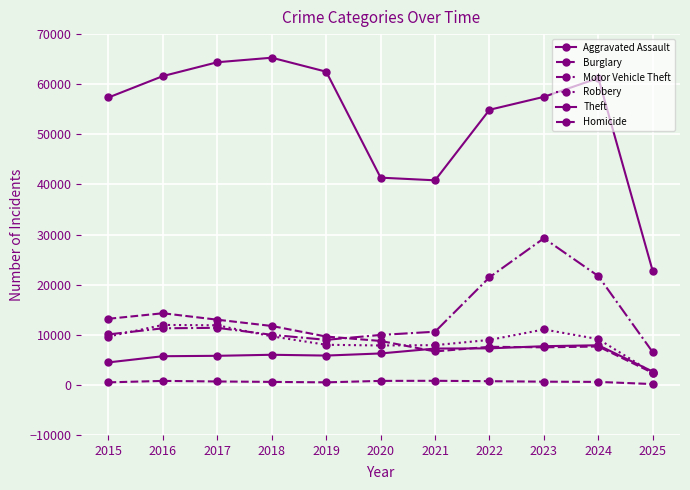

What is the approximate value of Burglary at 2021?

6662